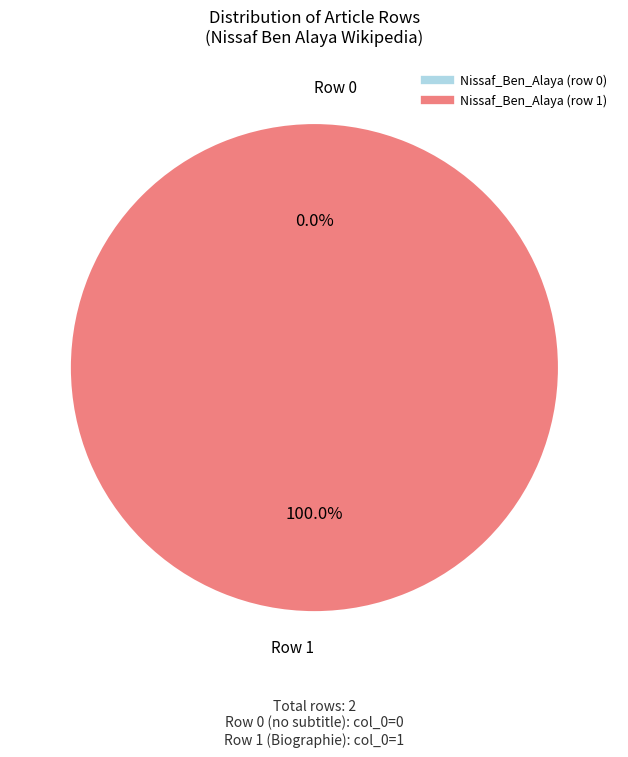

The Nissaf_Ben_Alaya (row 1) slice represents 100% of the pie. True or false?

True